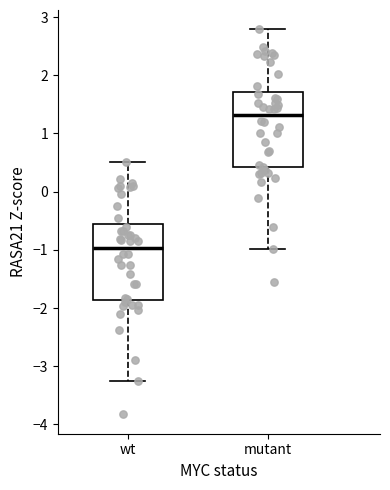

Reading left to right, read every box against the y-axis: the position of its median line, the range the box covers, and the ends of its whiskers. The values are not printed on the chart, so give them approximately, as read against the axis.

wt: median -1.0, box -1.9 to -0.6, whiskers -3.3 to 0.5
mutant: median 1.3, box 0.4 to 1.7, whiskers -1.0 to 2.8